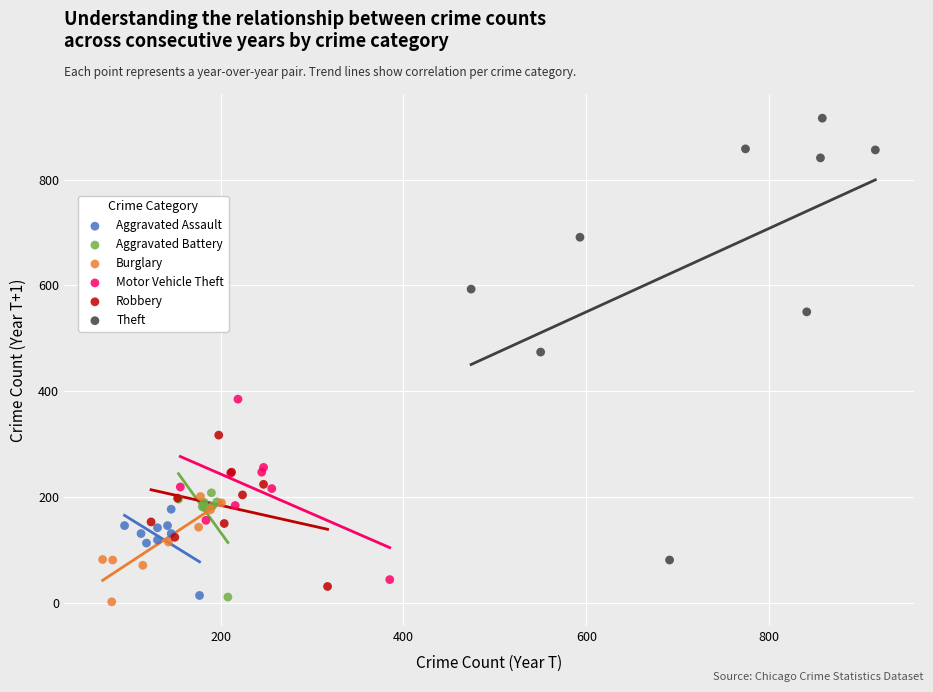

Which series has the largest Y range (max minus min)?

Theft